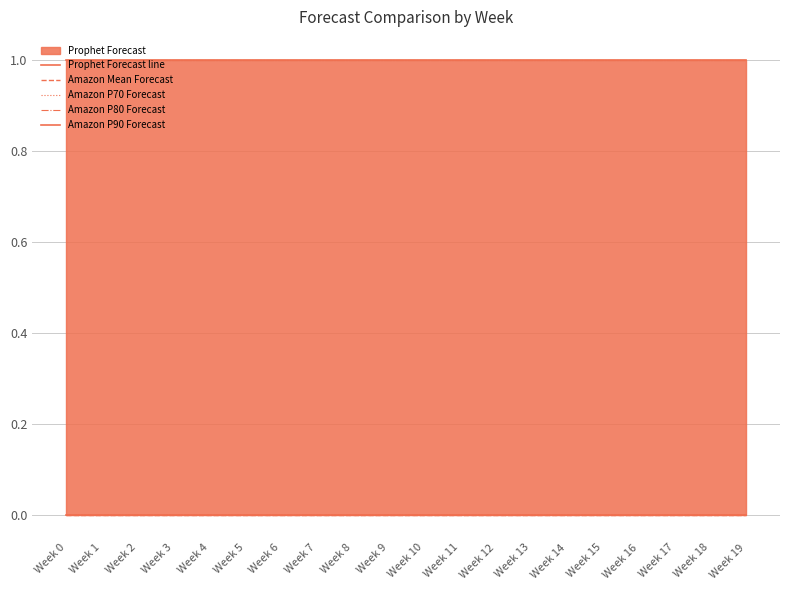

The Amazon P90 Forecast series shows 0 at Week 13. True or false?

False